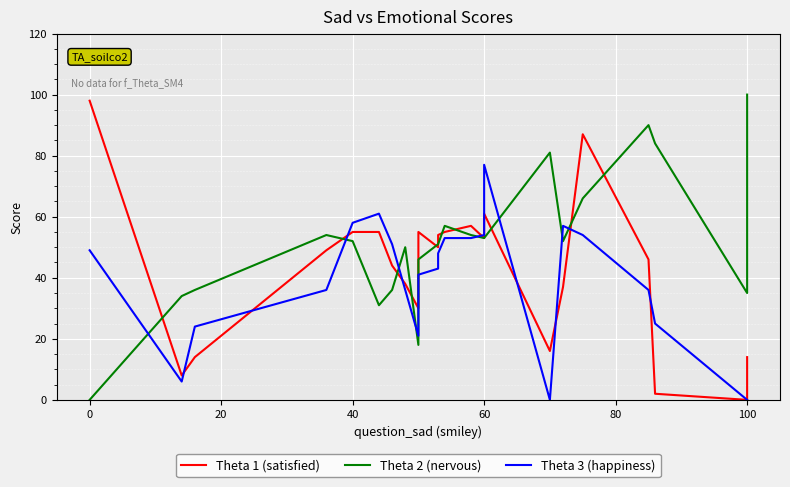

True or false: Theta 2 (nervous) and Theta 1 (satisfied) intersect in this chart.

True